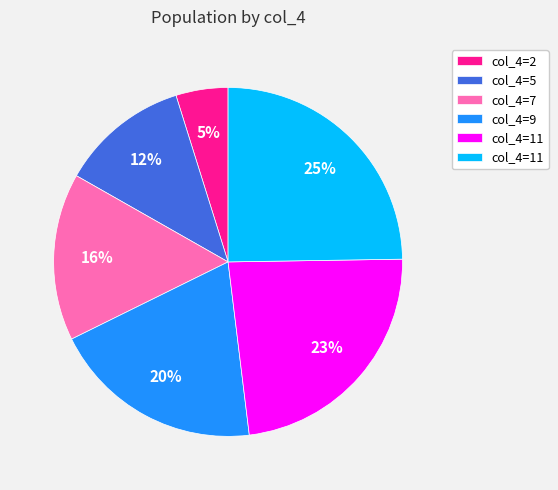

To the nearest percent, what is the difference between the largest and smallest slice percentages?

20%